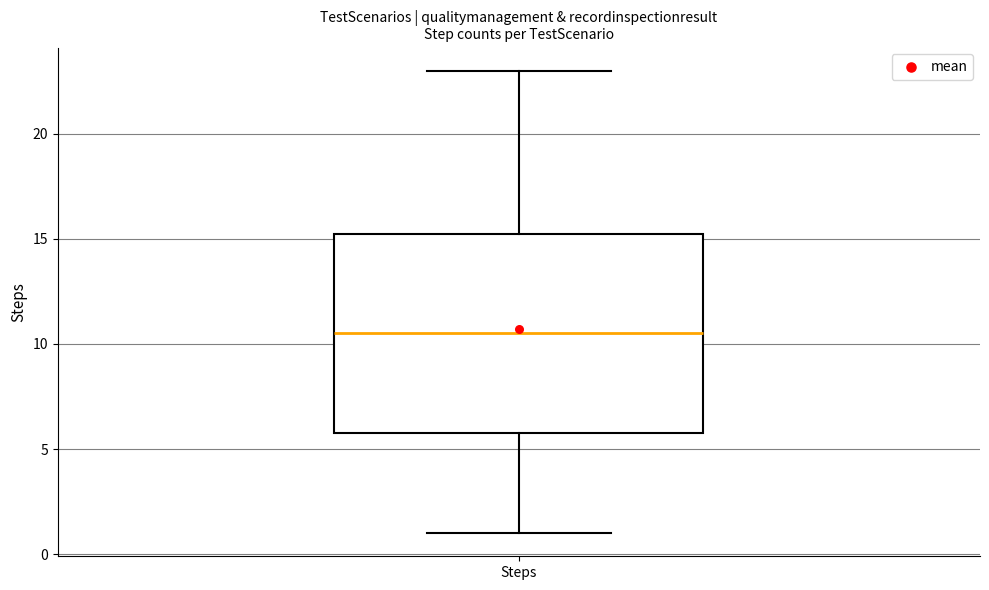

Transcribe this box plot: give where the median line is, the range the box spans, and where the two whiskers end, as read against the y-axis. The values are not printed on the chart, so give them approximately, as read against the axis.

median 10.5, box 6.0 to 15.5, whiskers 1.0 to 23.0